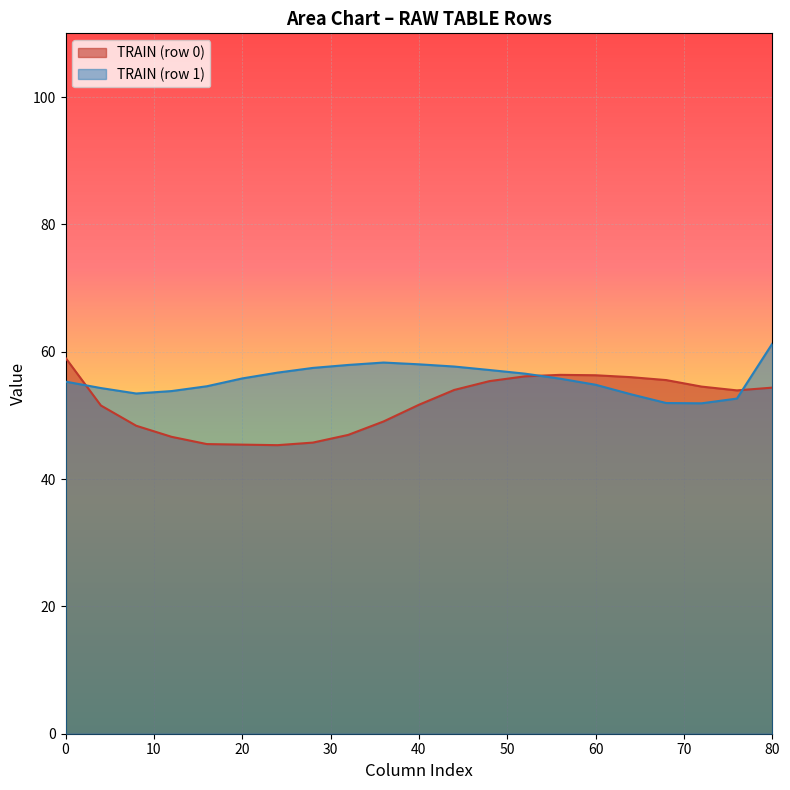

Is it true that col_0 equals 30.1 at 2?

False